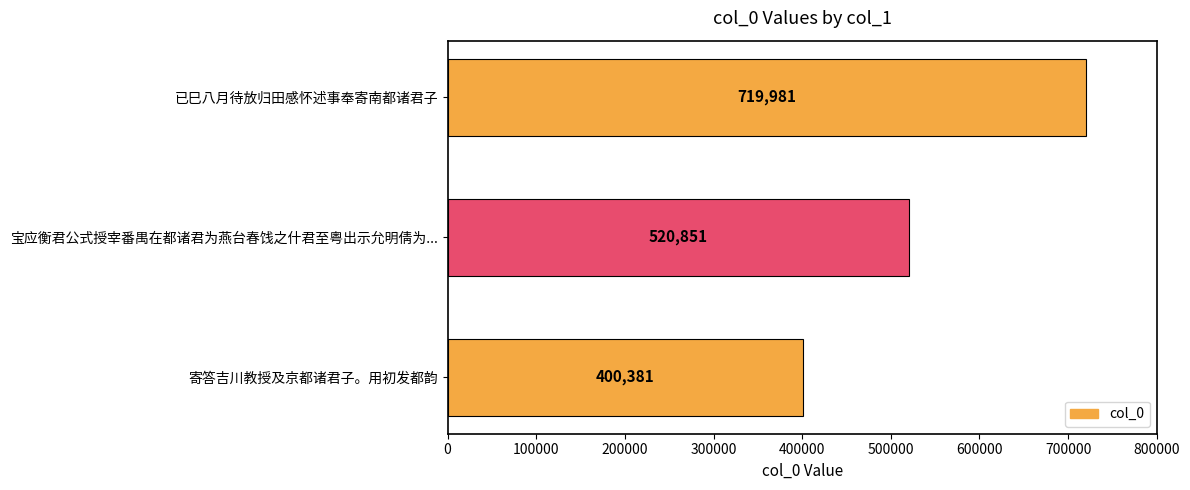

What is the minimum value shown in the chart?

400381